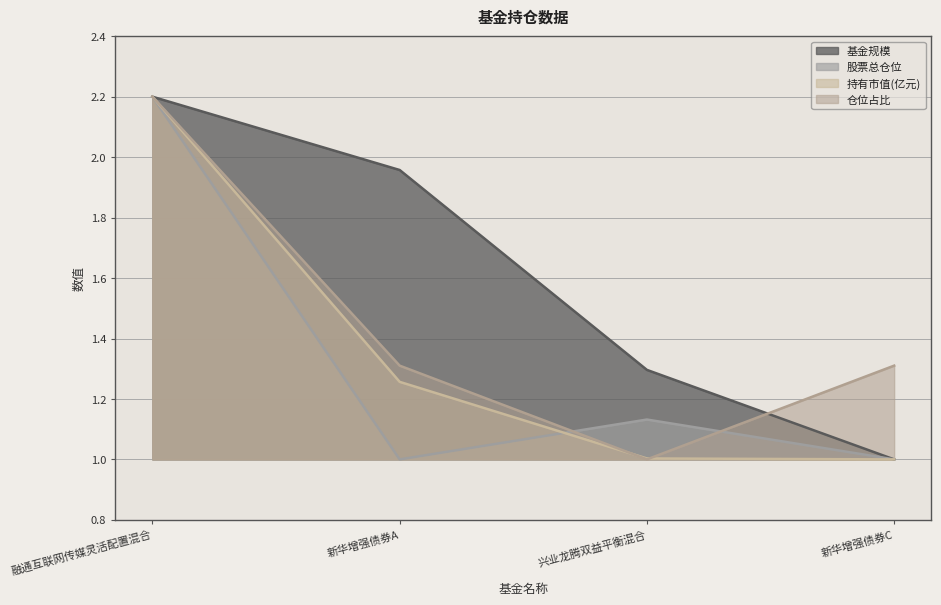

What is the difference between the maximum and minimum values in the 股票总仓位 series?

1.2